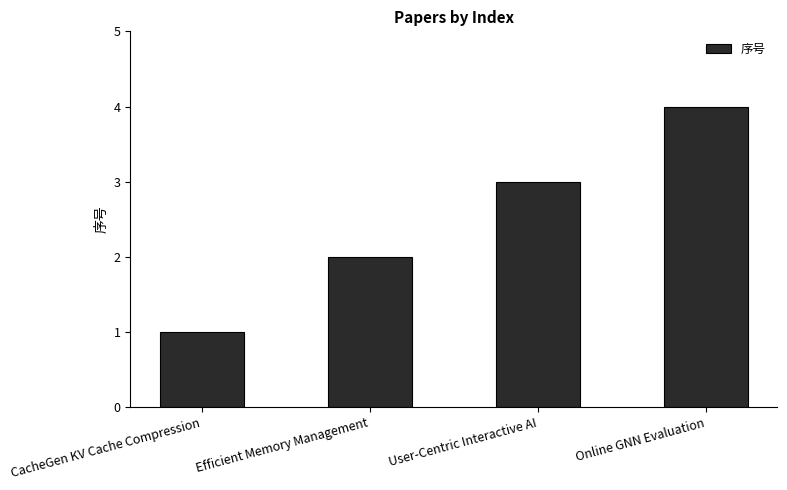

How many values are below 3?

2